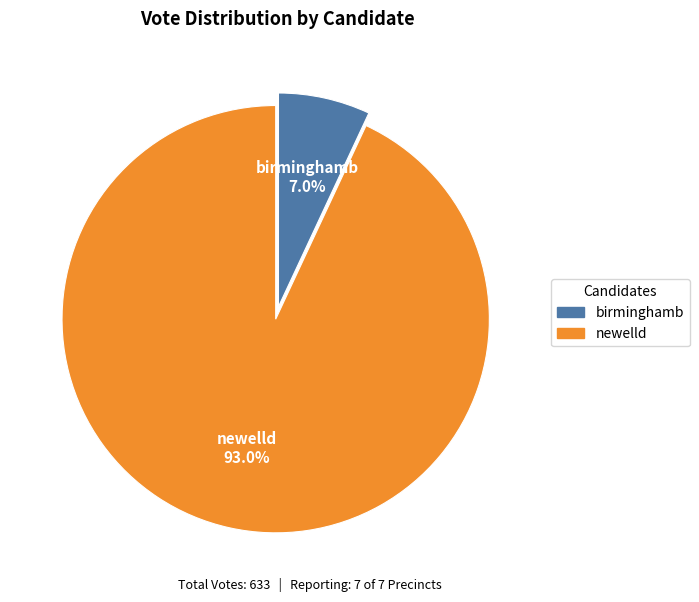

To the nearest percent, what is the average slice percentage?

50%